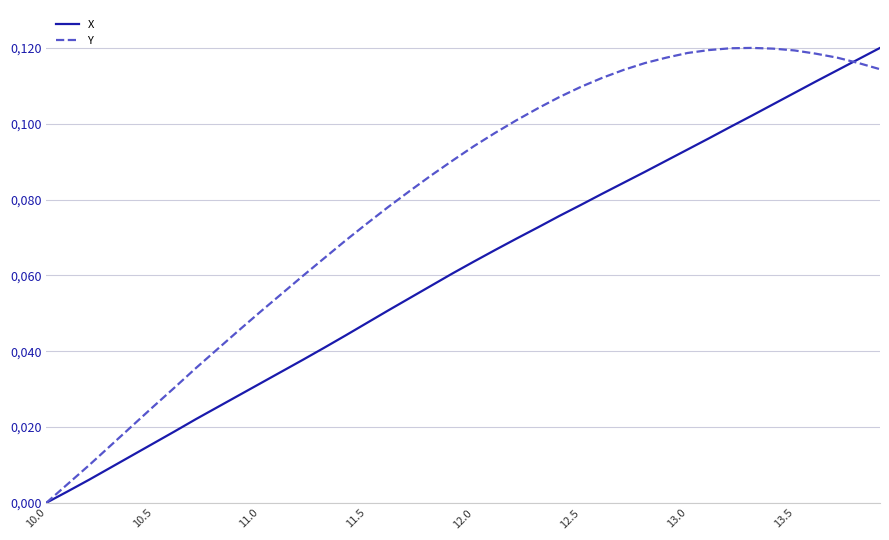

List the series in order of their overall mean, highest first.

Y, X